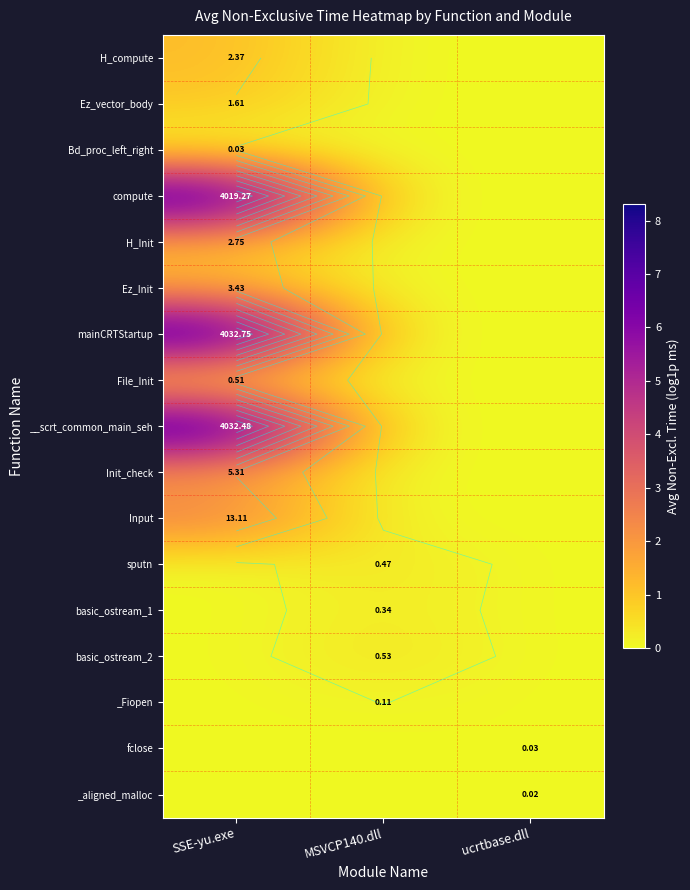

How many H_Init values are between 0 and 1?

2